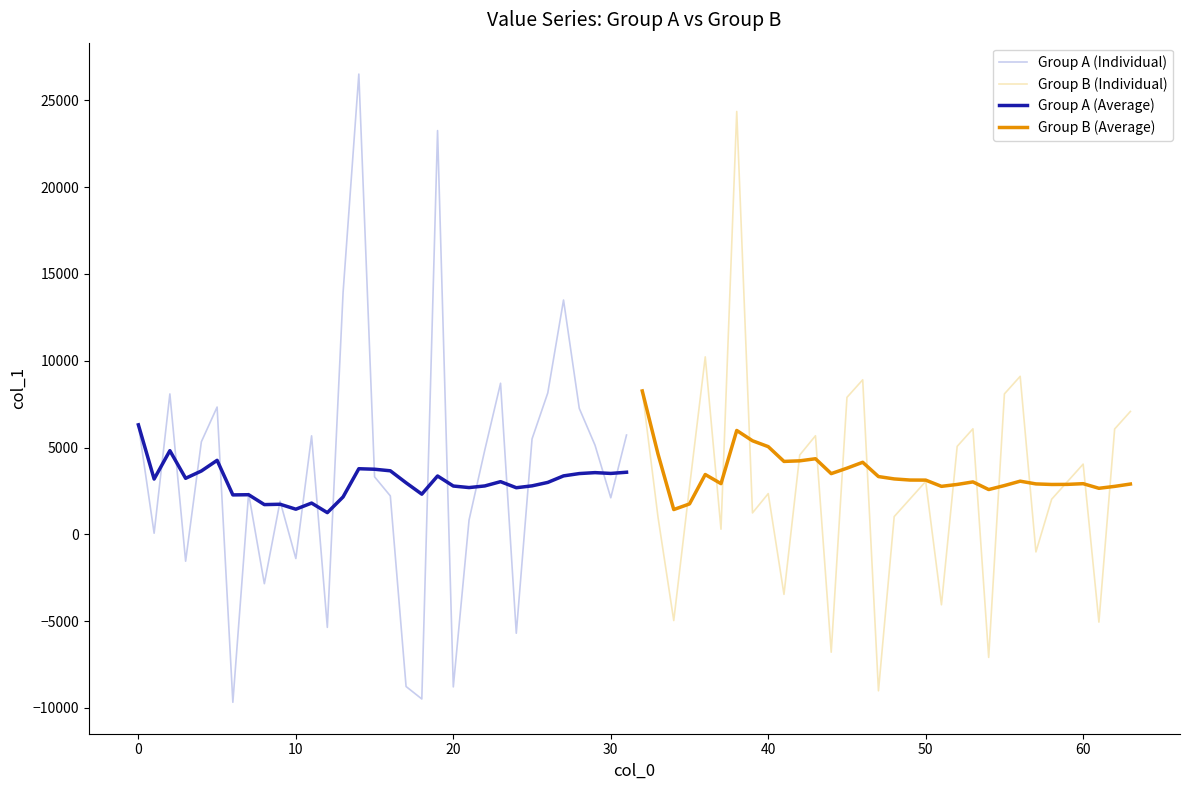

What is the value of the Group B (Individual) point at the 17th from the left?

1023.4